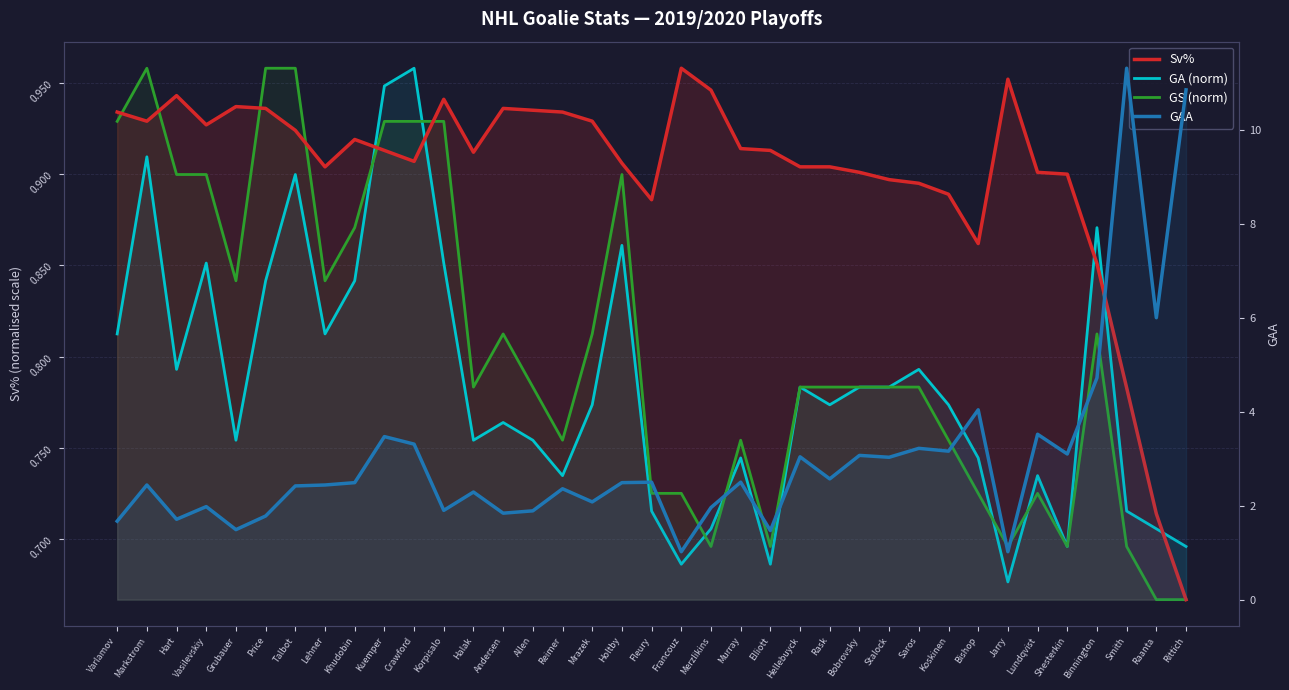

The value of GA (norm) at Lundqvist is 0.7. True or false?

True